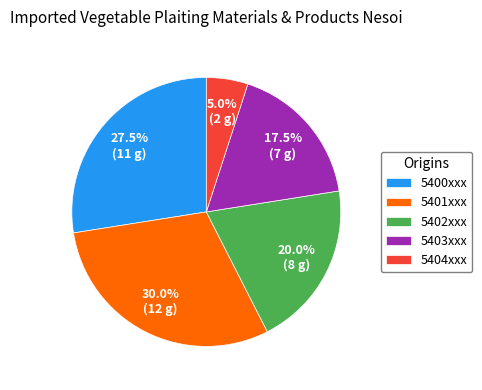

Which category has the smallest portion of the pie?

5404xxx